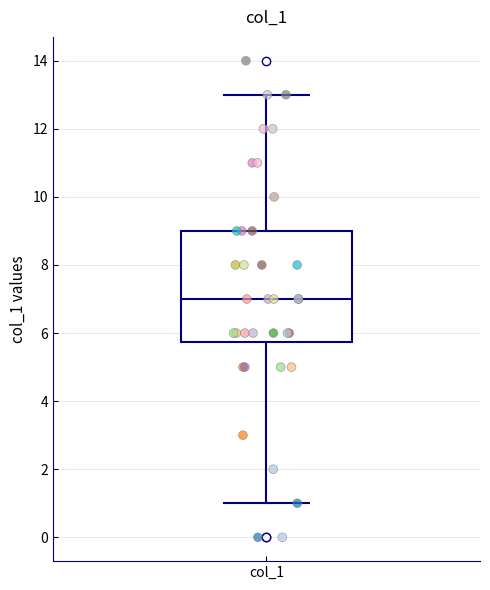

Read this box plot against the y-axis: the position of the median line, the range covered by the box, and the ends of both whiskers. The values are not printed on the chart, so give them approximately, as read against the axis.

median 7.0, box 5.8 to 9.0, whiskers 1.0 to 13.0